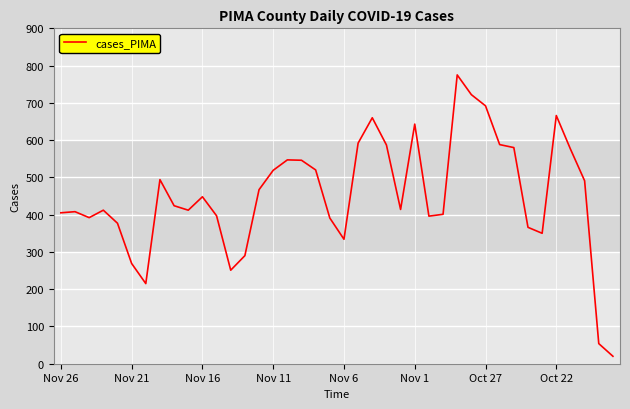

What is the greatest value displayed?

775